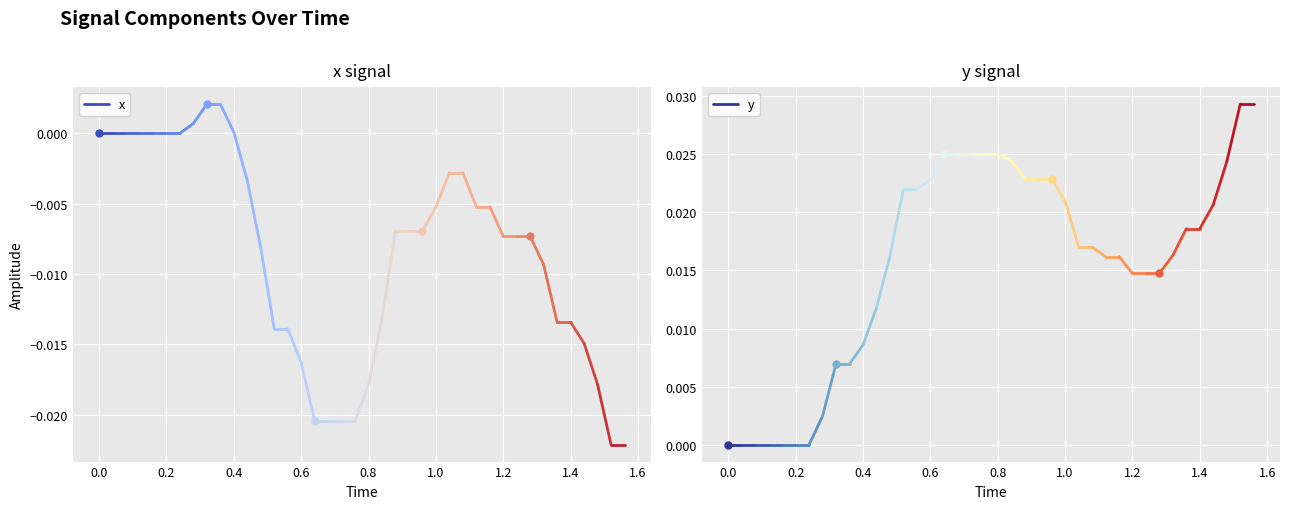

How many data points in y are above 0?

33